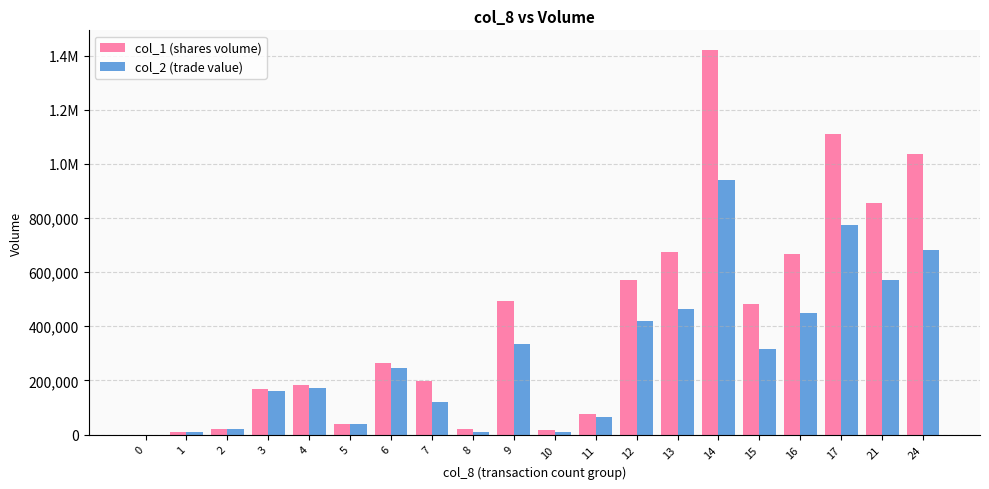

Are the bars grouped side by side (vs. stacked)?

Yes